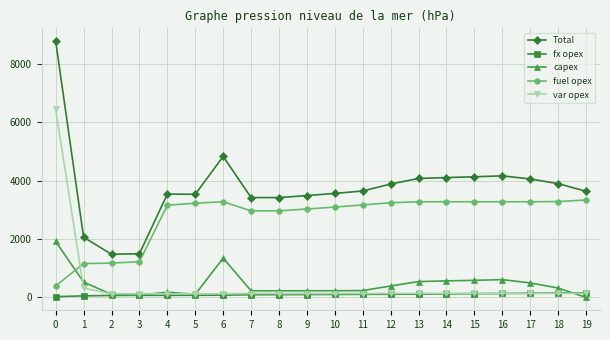

Is the value of fx opex at 15 greater than the value of Total at 10?

No